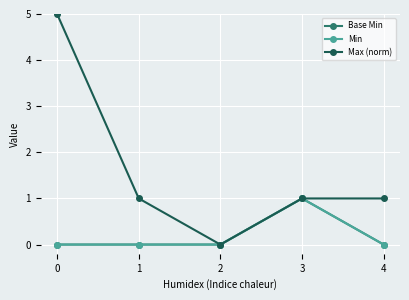

How many lines are shown in the chart?

3